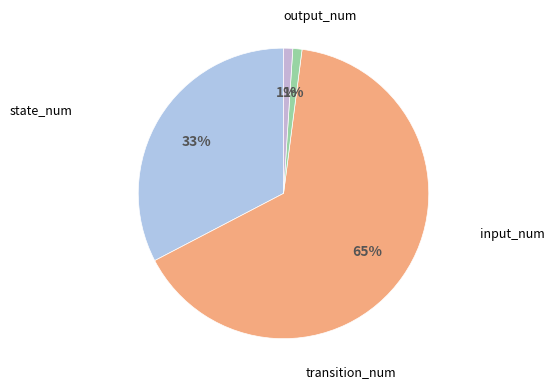

Rank the categories by value from lowest to highest.

input_num, output_num, state_num, transition_num